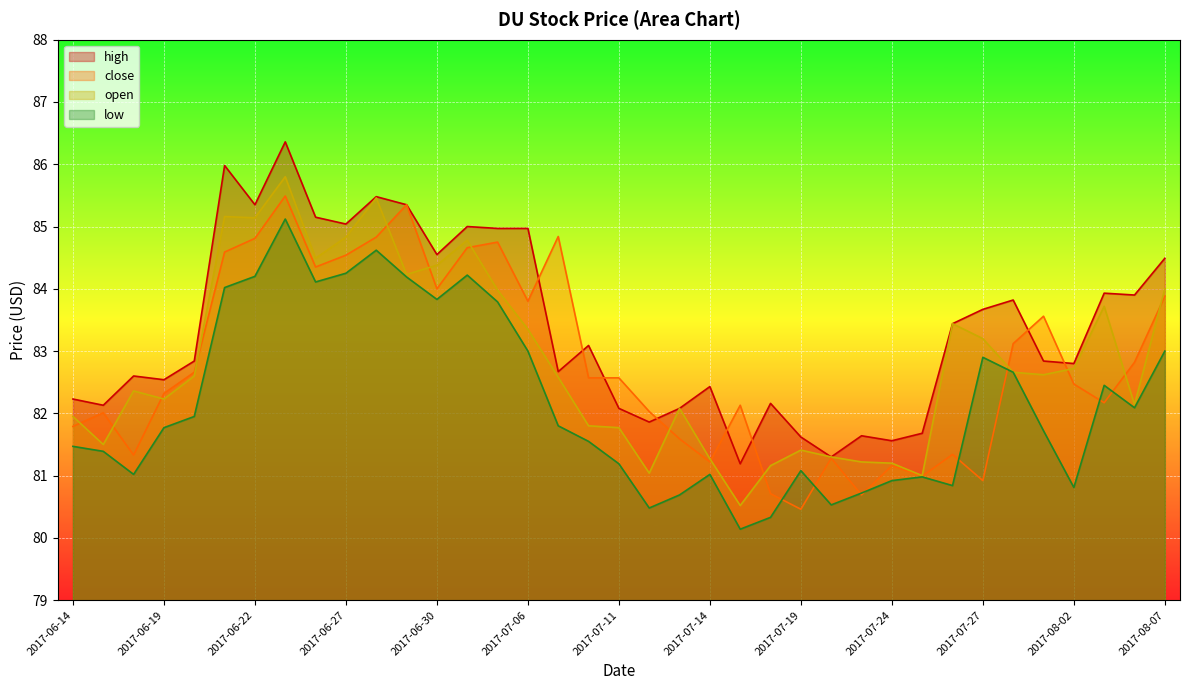

Which category has the lowest value in the close series?

2017-07-19